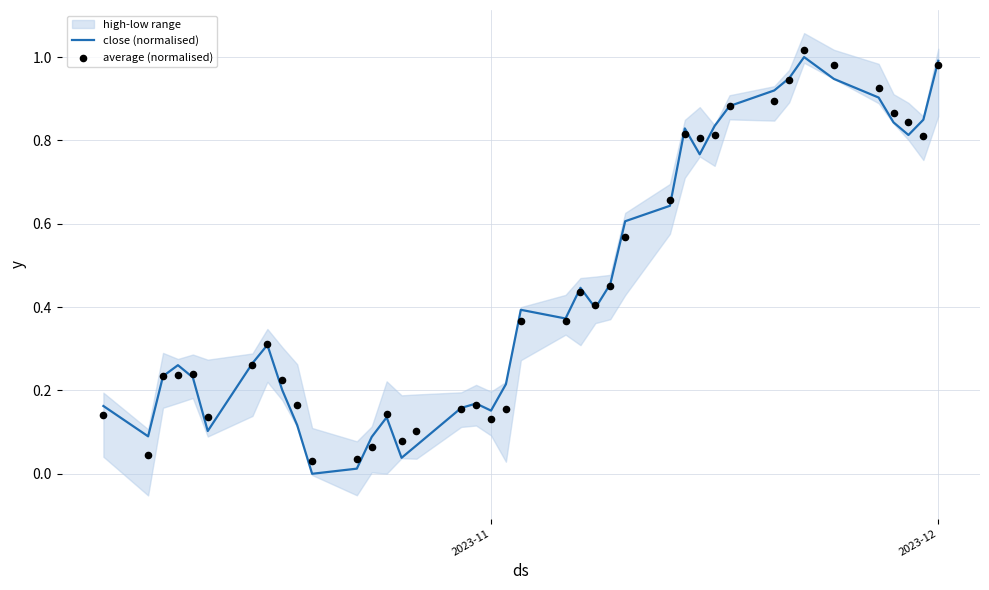

Is the value of average (normalised) at 33 greater than the value of close (normalised) at 26?

Yes